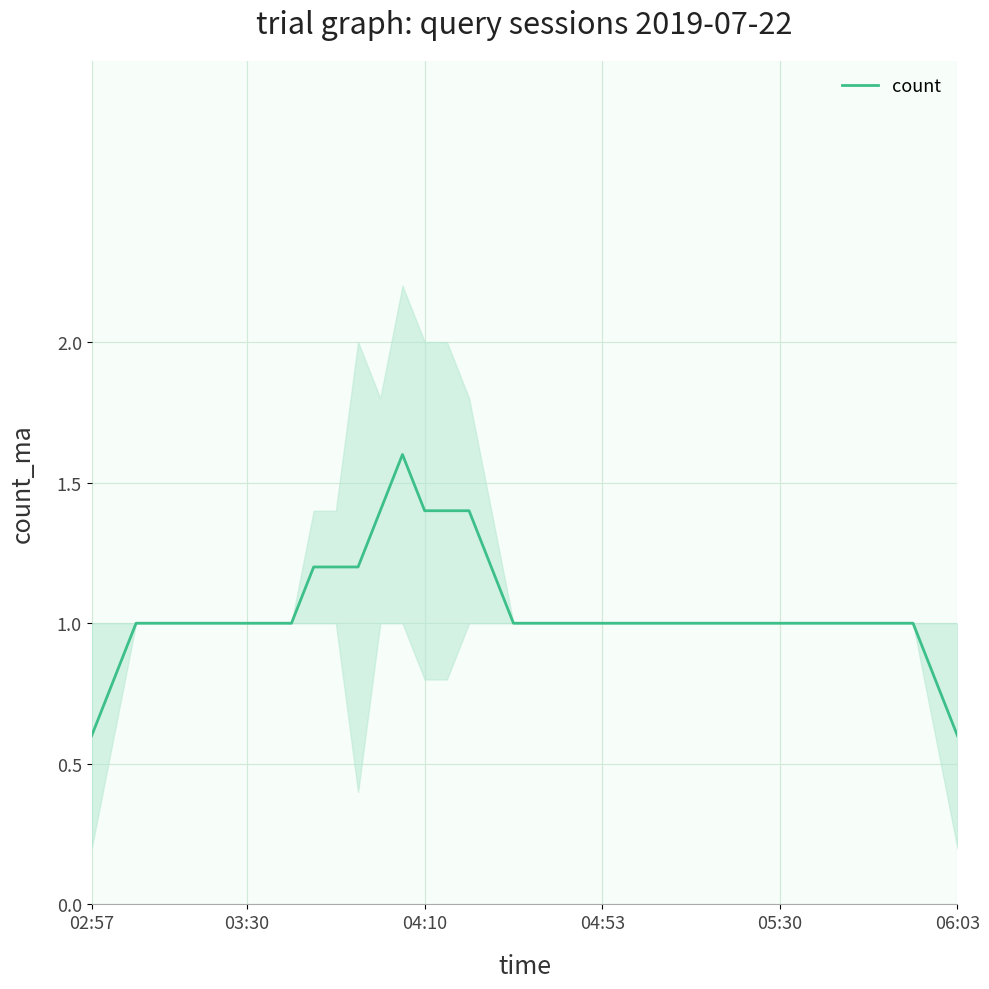

Is it true that count equals 0.7 at 04:10?

False